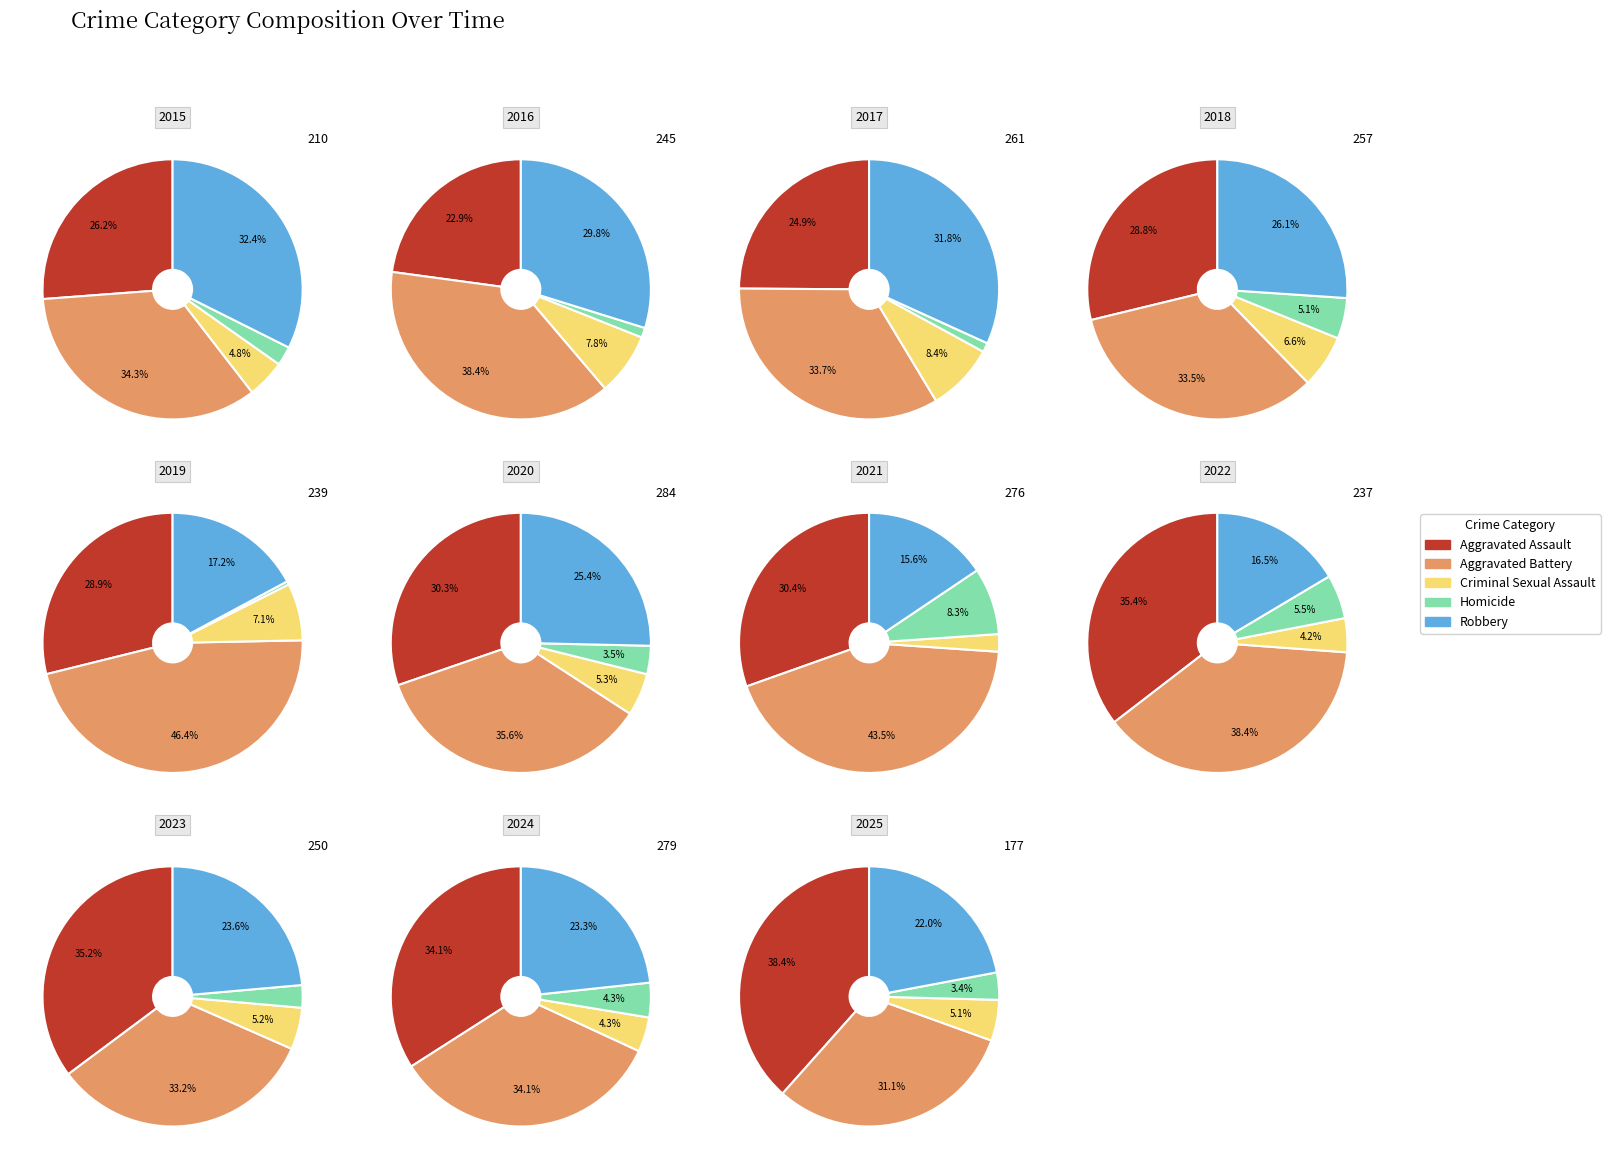

Is 3 the majority of the pie?

No